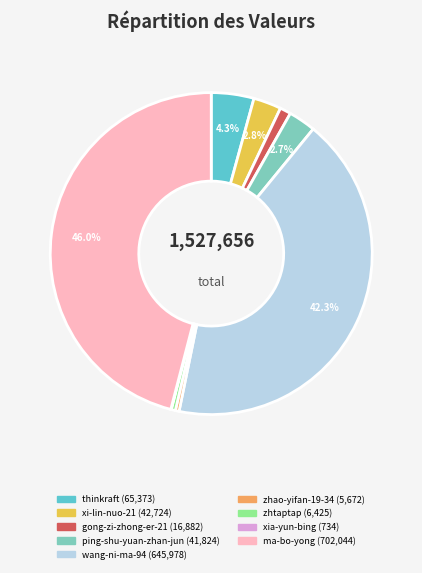

Which category has the biggest portion of the pie?

ma-bo-yong